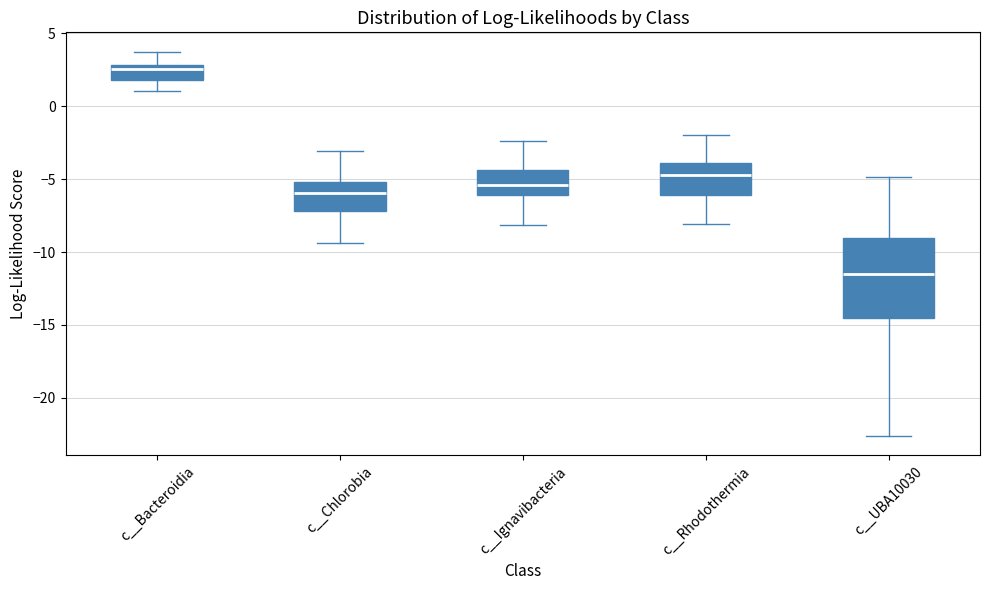

Comparing the boxes themselves (not the whiskers), which one is the tallest?

c__UBA10030